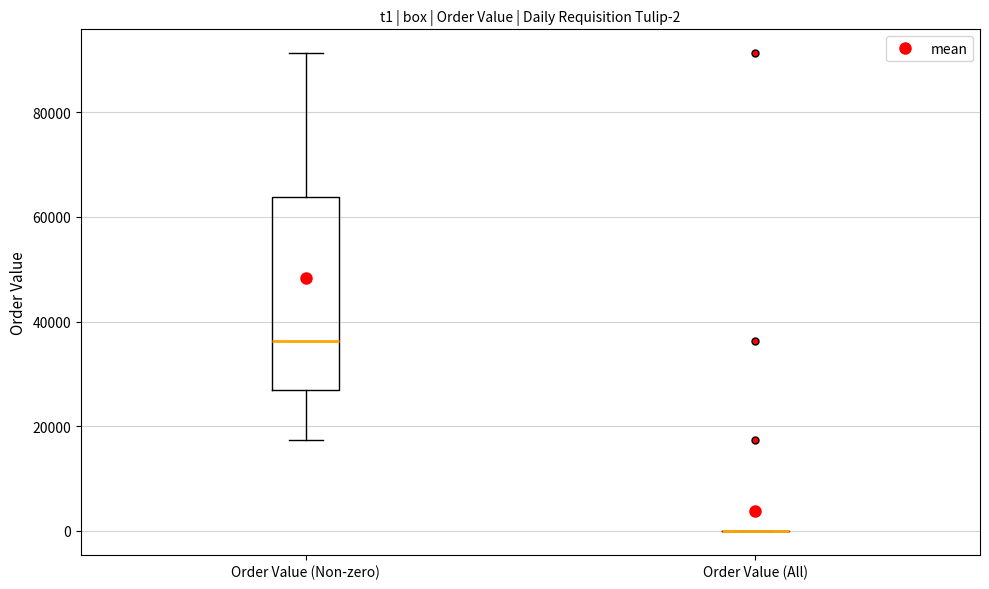

Which box is the tallest, from its lower edge to its upper edge?

Order Value (Non-zero)